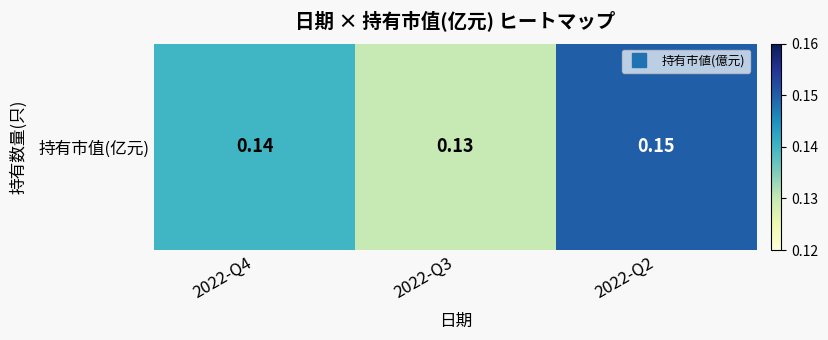

Reading right to left, what are all the values shown in this chart?

0.1	0.1	0.1